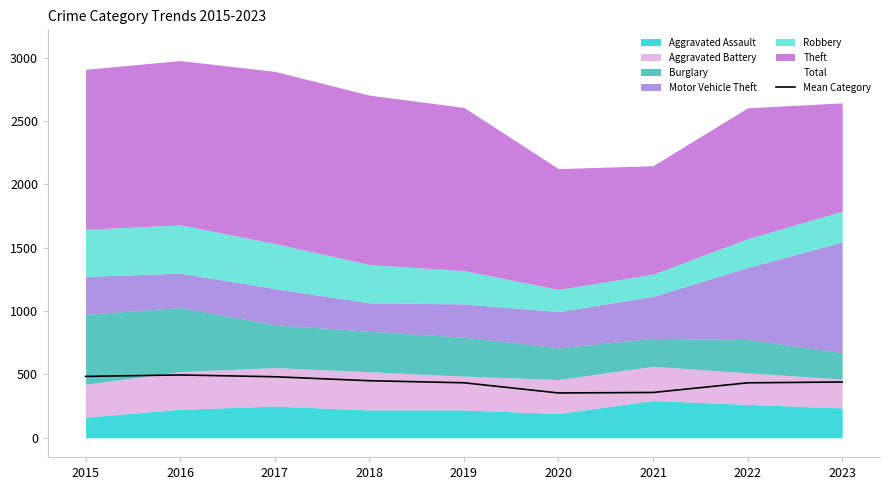

The value of Total at 2019 is 4124.7. True or false?

False